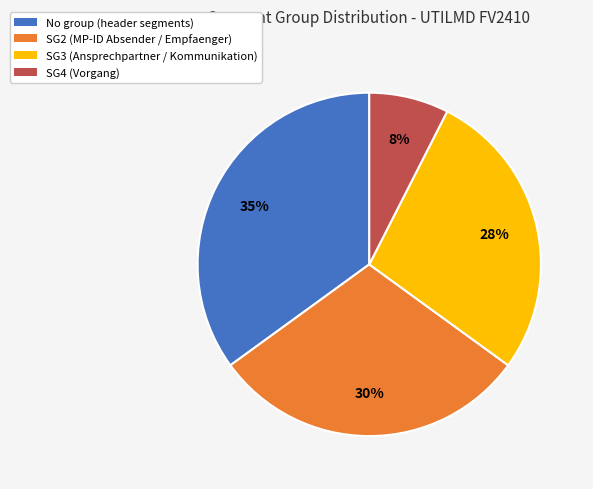

How many segments does this pie chart have?

4